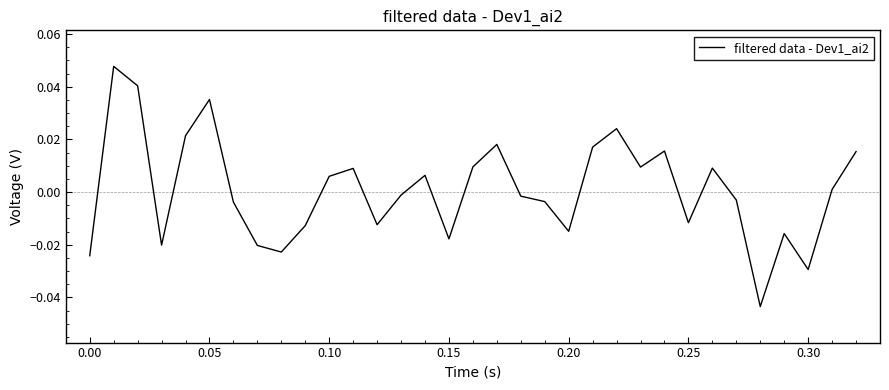

How many values are below zero?

17